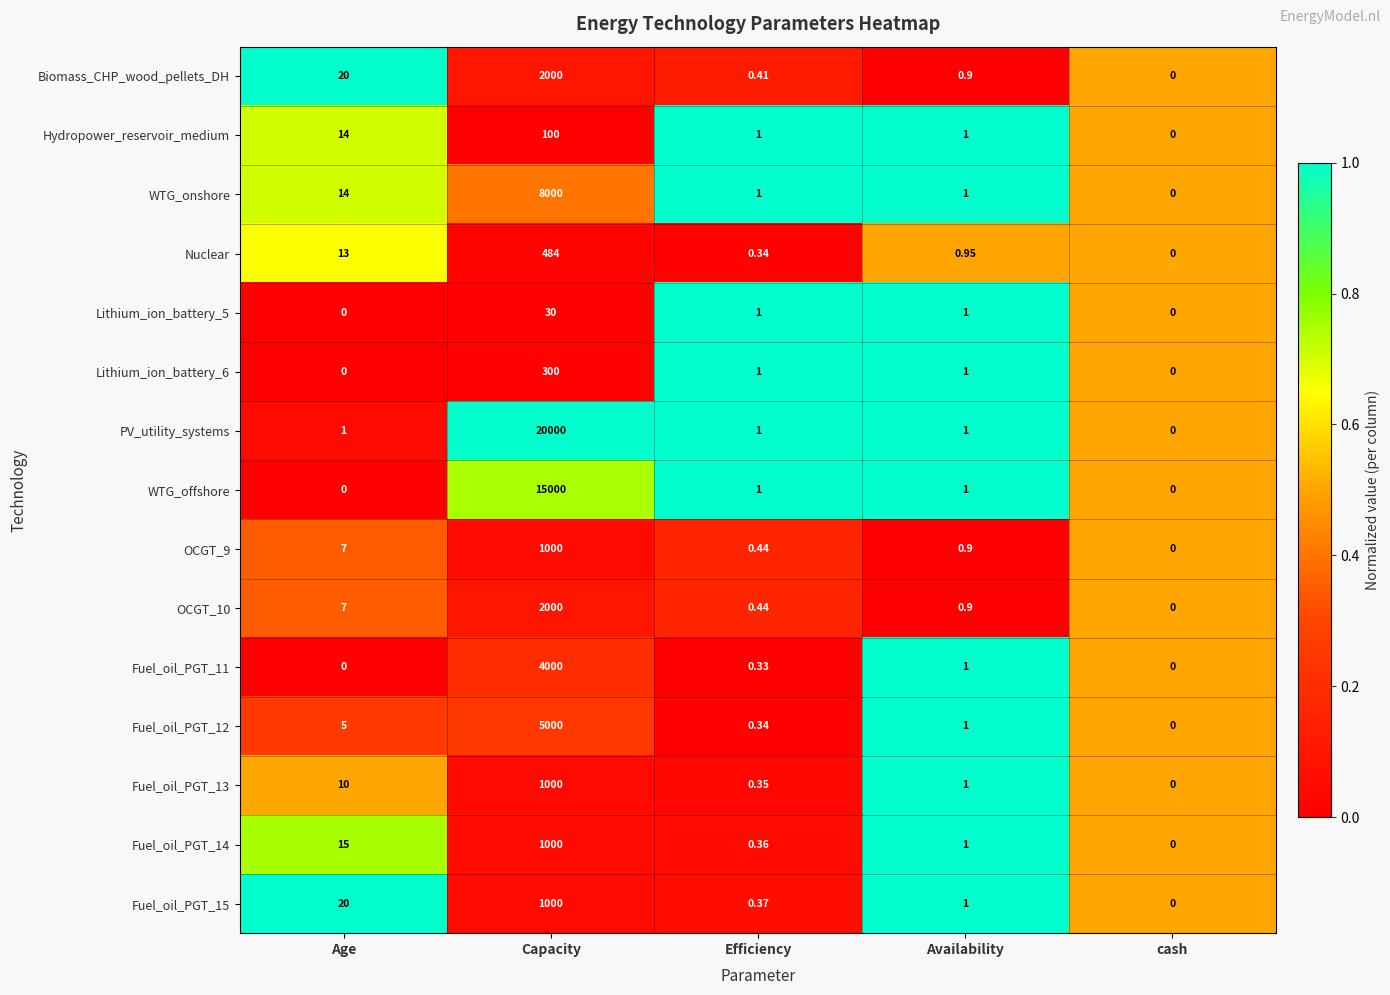

At which category is the sum across all series the highest?

Capacity